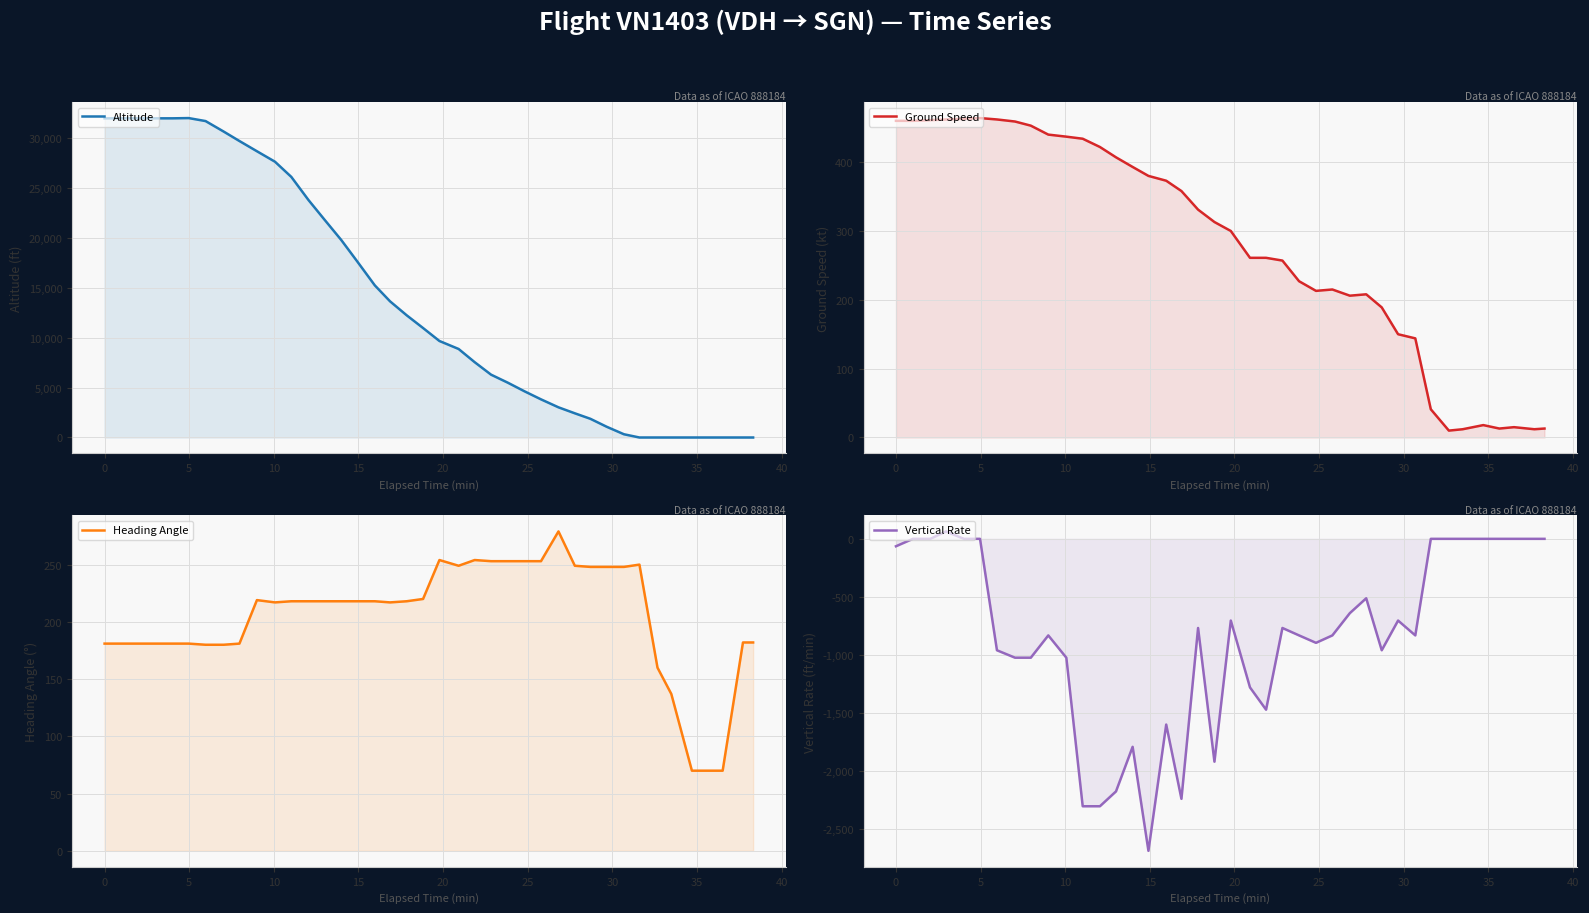

What is the difference between the second highest and minimum values in the Heading Angle series?

184